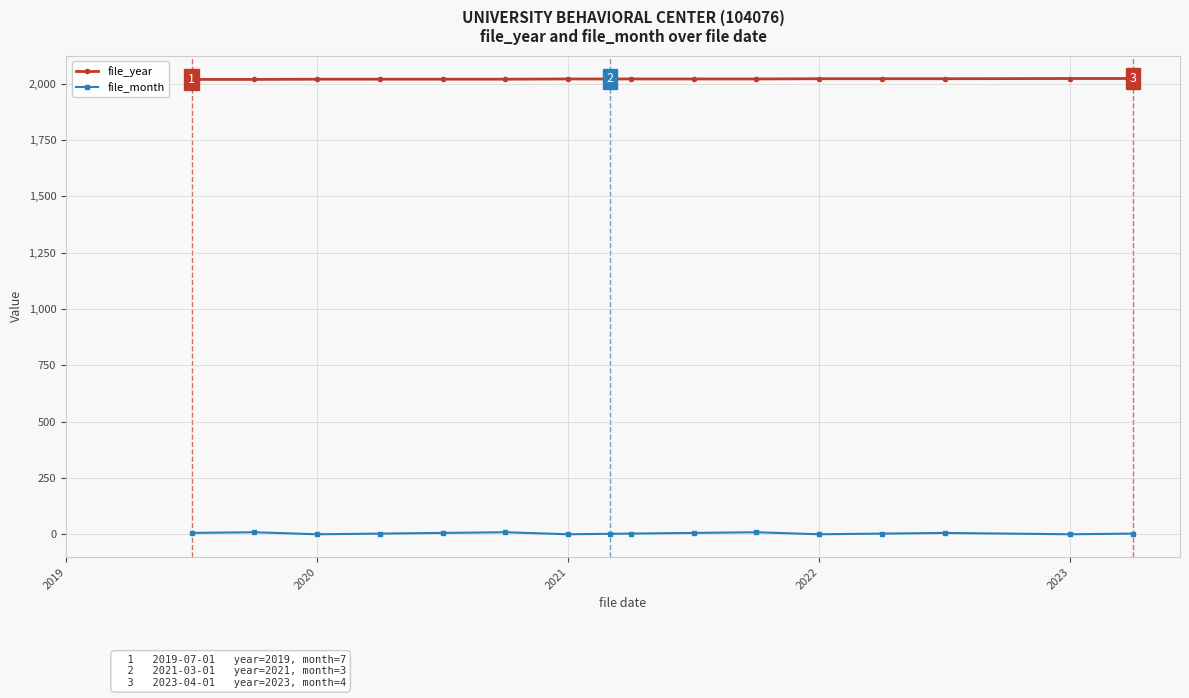

True or false: file_month and file_year intersect in this chart.

False